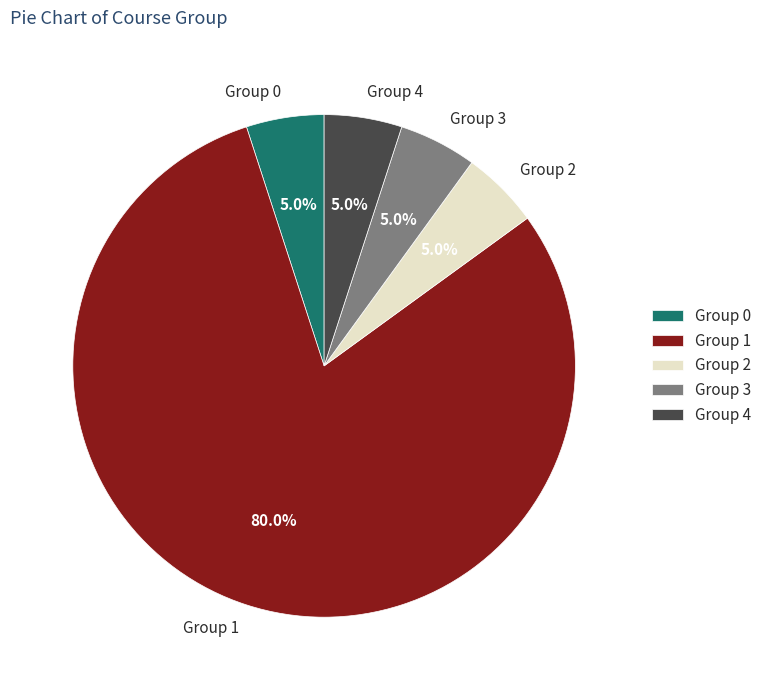

Combined, what portion of the pie is Group 3 and Group 0?

10.0%